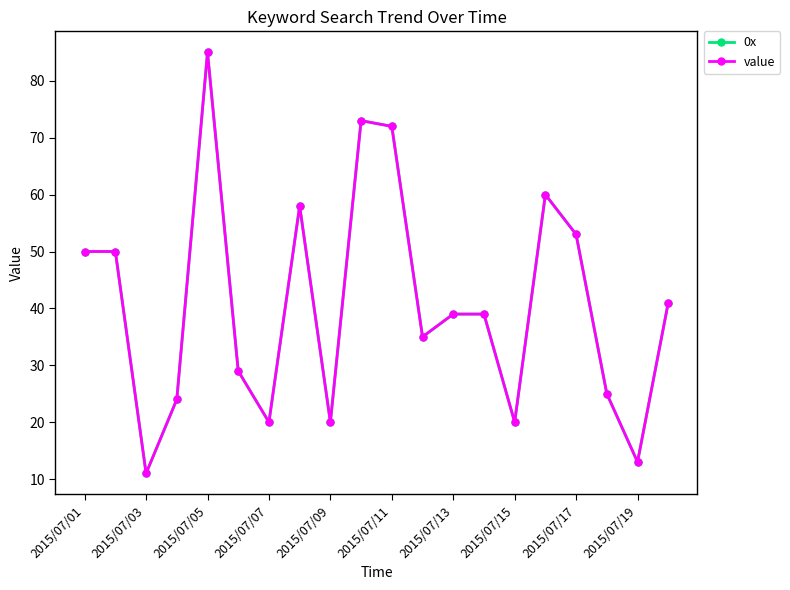

Reading left to right, list all the values displayed in this chart.

0x: 50	50	11	24	85	29	20	58	20	73	72	35	39	39	20	60	53	25	13	41
value: 50	50	11	24	85	29	20	58	20	73	72	35	39	39	20	60	53	25	13	41